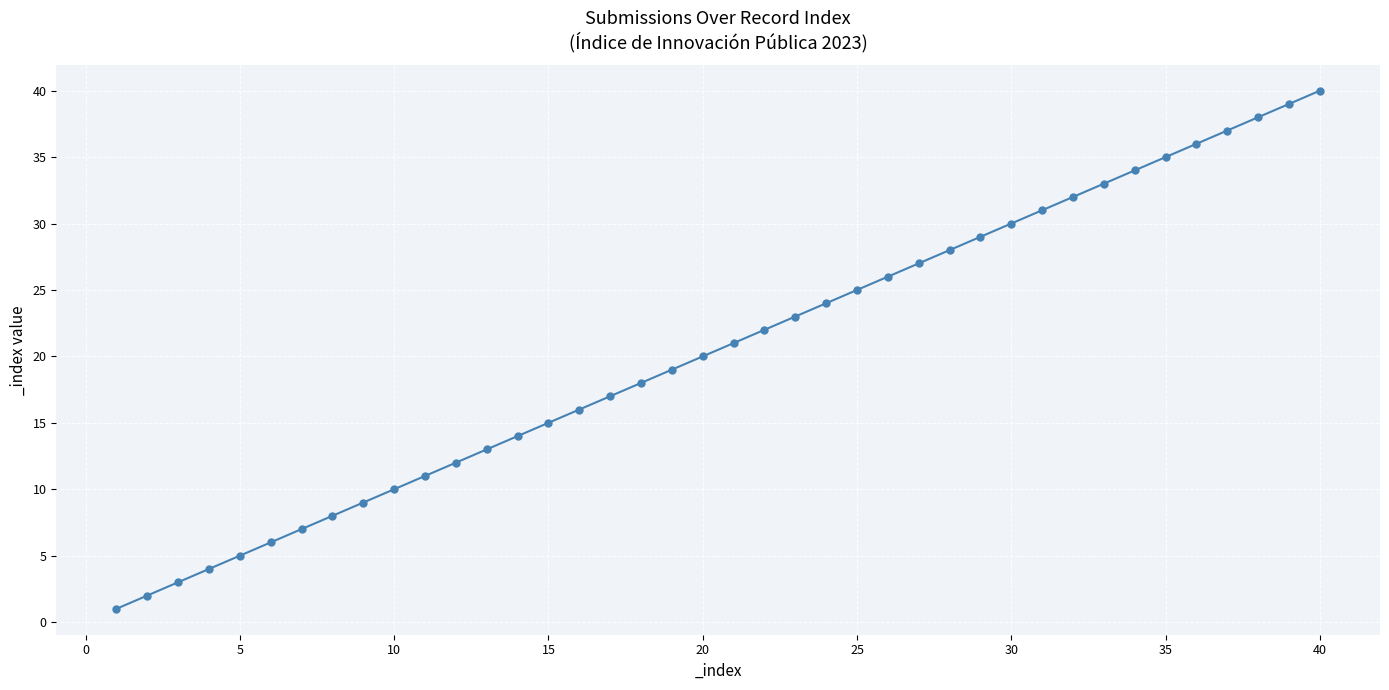

What is the greatest value displayed?

40